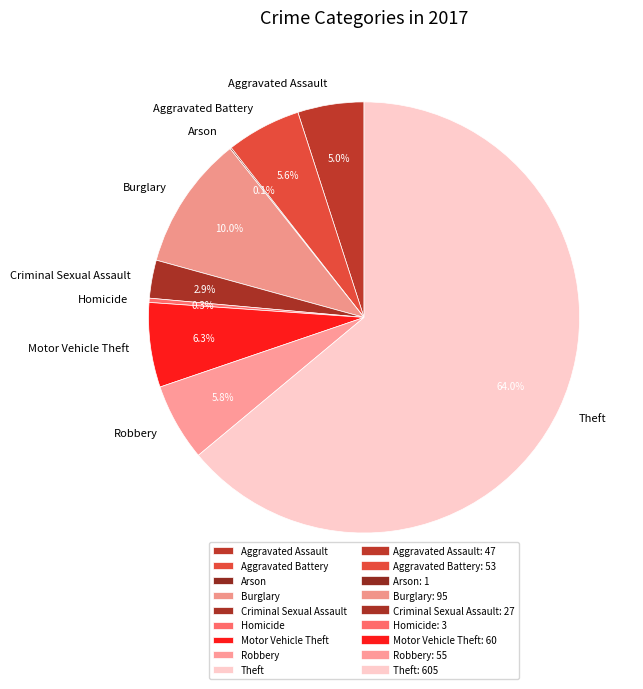

What is the largest slice in the pie chart?

Theft